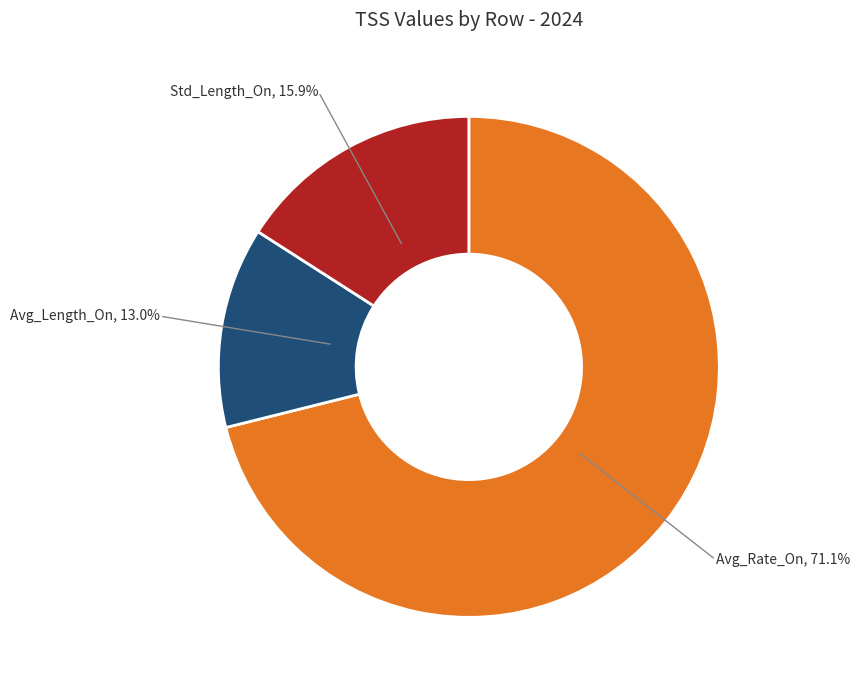

Does any single category account for the majority?

Yes